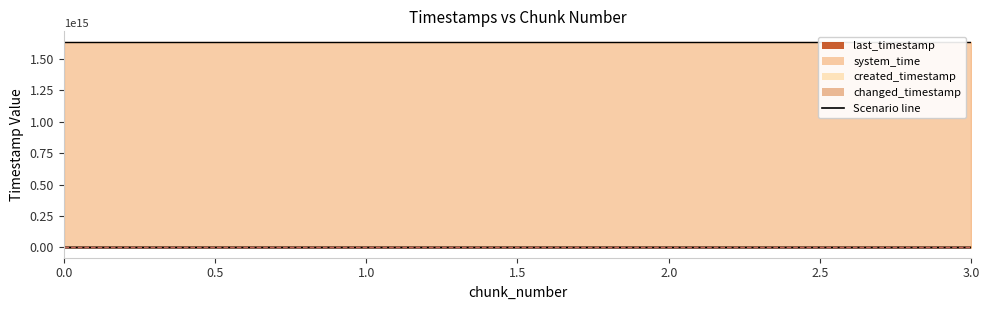

Which series has the largest total across all categories?

system_time